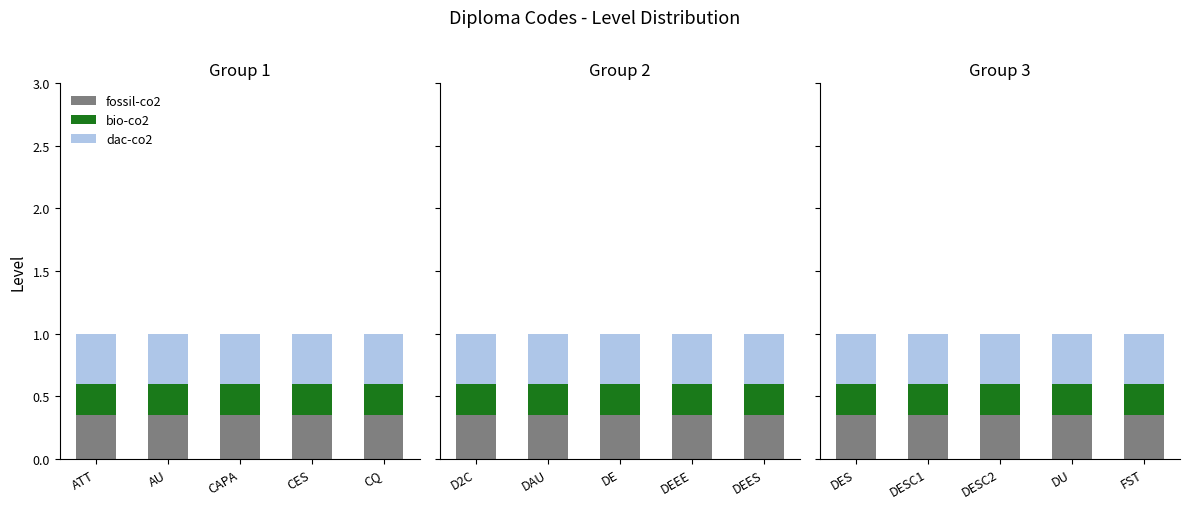

What is the sum of the dac-co2 values at DU and DESC1?

0.8